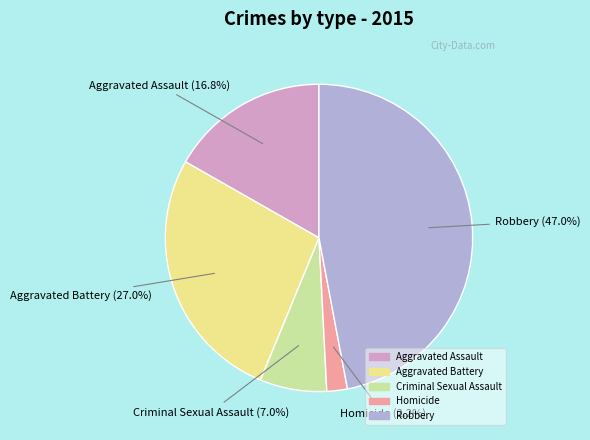

True or false: Robbery accounts for 47% of the total.

True